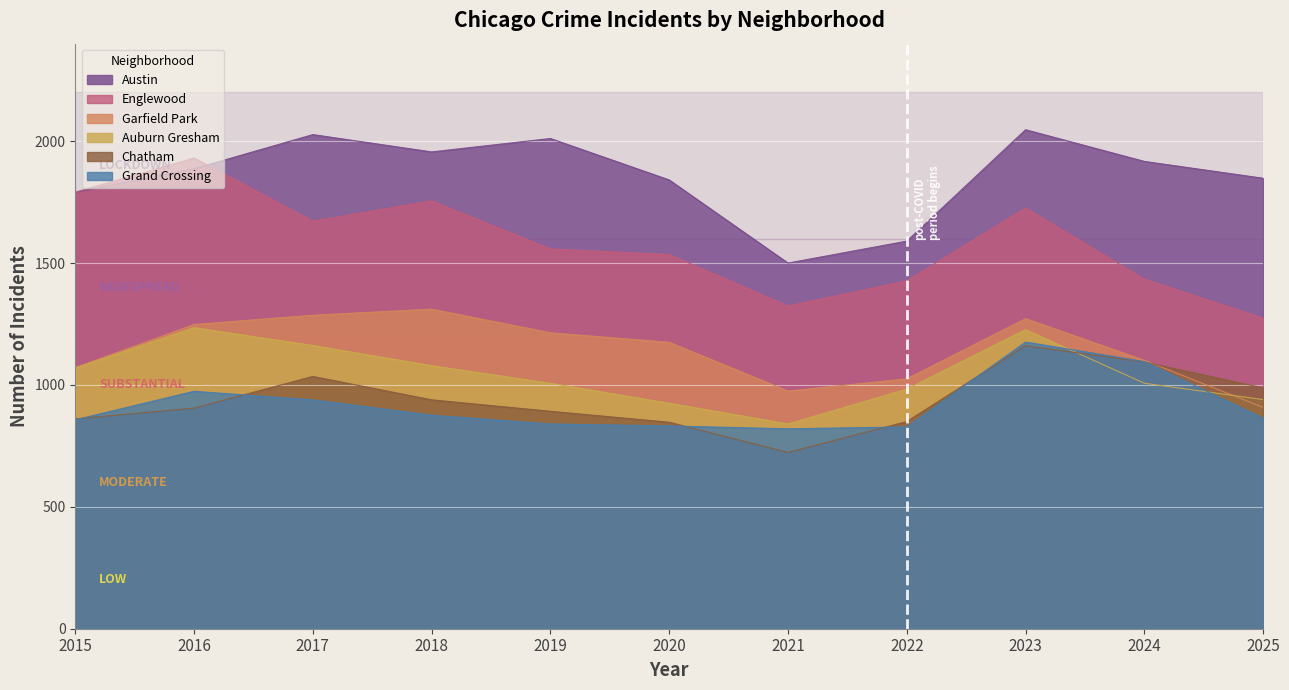

Reading left to right, list all the values displayed in this chart.

Austin: 2015=1790	2016=1887	2017=2027	2018=1956	2019=2011	2020=1841	2021=1500	2022=1590	2023=2047	2024=1917	2025=1848
Englewood: 2015=1791	2016=1931	2017=1672	2018=1755	2019=1558	2020=1535	2021=1324	2022=1427	2023=1726	2024=1434	2025=1274
Garfield Park: 2015=1071	2016=1248	2017=1286	2018=1311	2019=1214	2020=1175	2021=975	2022=1025	2023=1272	2024=1101	2025=908
Auburn Gresham: 2015=1070	2016=1235	2017=1162	2018=1079	2019=1007	2020=925	2021=840	2022=983	2023=1227	2024=1007	2025=940
Chatham: 2015=861	2016=905	2017=1035	2018=939	2019=892	2020=847	2021=723	2022=850	2023=1161	2024=1094	2025=988
Grand Crossing: 2015=857	2016=974	2017=939	2018=876	2019=840	2020=832	2021=820	2022=828	2023=1176	2024=1096	2025=864